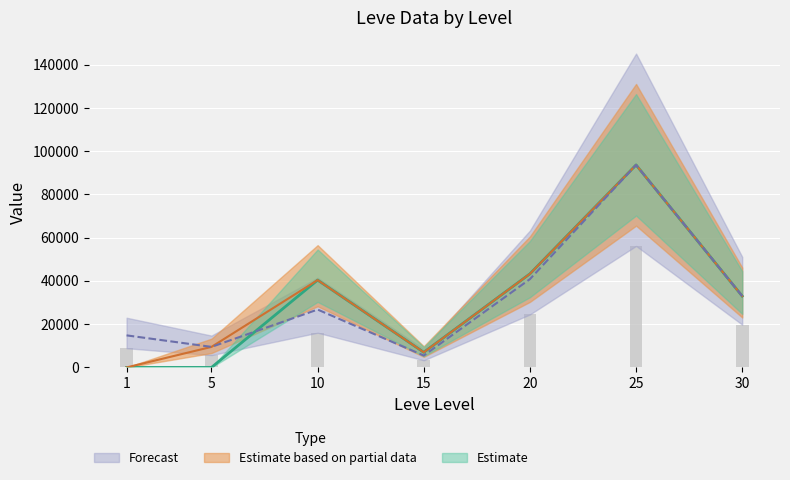

Reading left to right, what are all the values shown in this chart?

currentAveragePrice: 1=14831.7	5=9500.0	10=26766.3	15=5500.0	20=40845.6	25=93666.7	30=33000.0
LevePriceHQ: 1=0.0	5=9500.0	10=40400.0	15=7000.0	20=43297.5	25=93666.7	30=33000.0
currentAveragePriceHQ: 1=0.0	5=0.0	10=40400.0	15=7000.0	20=43297.5	25=93666.7	30=33000.0